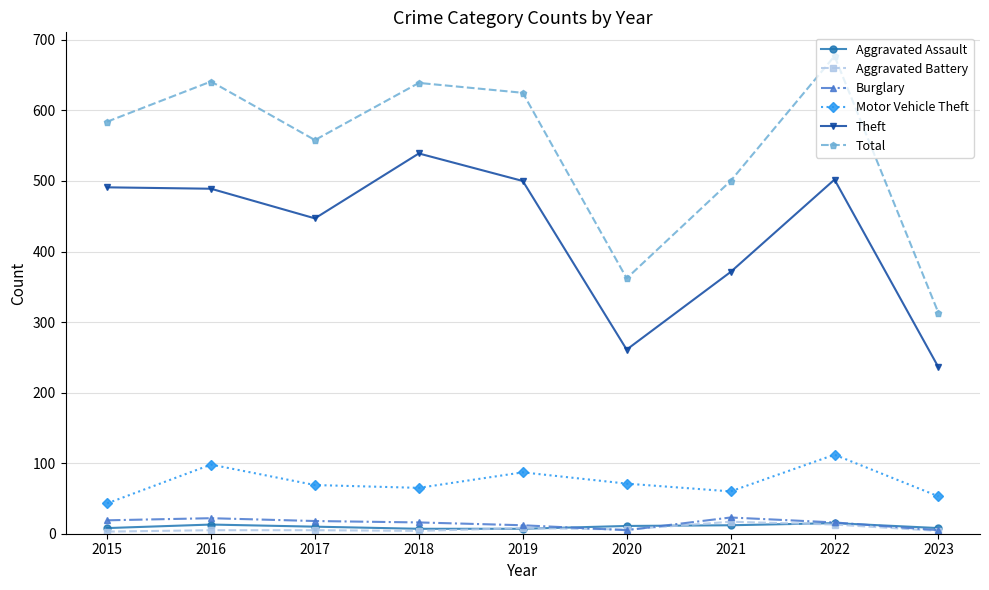

The value of Theft at 2022 is 502. True or false?

True